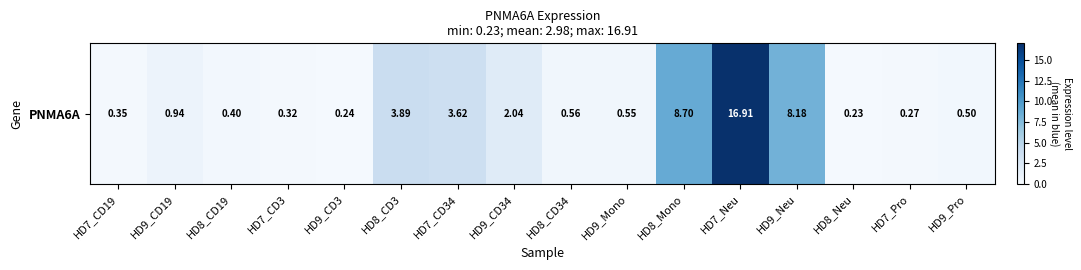

What is the sum of all values?

47.7